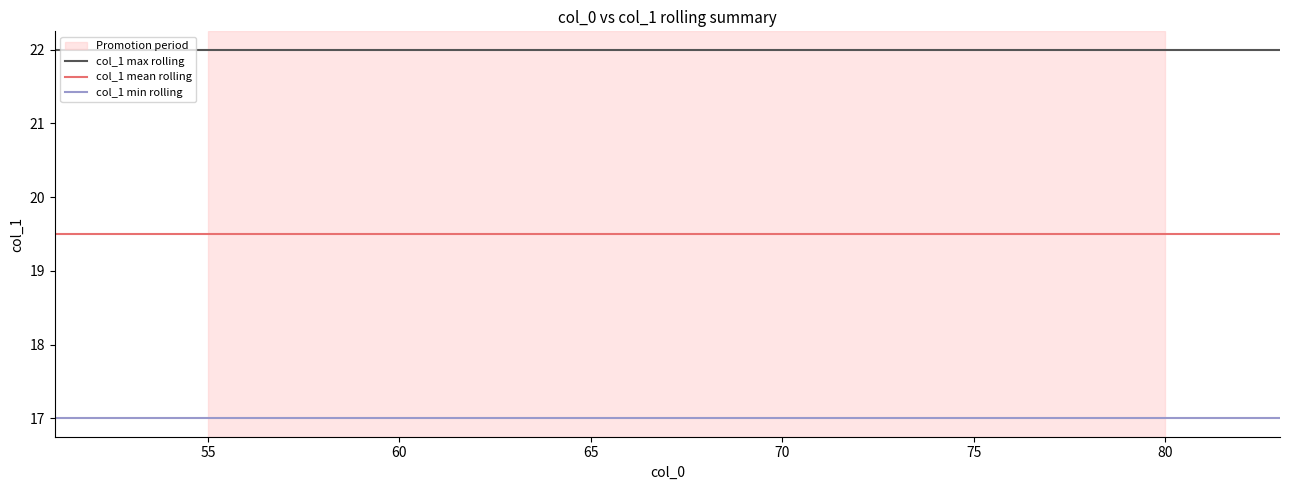

What is the minimum value for col_1 min rolling?

17.0